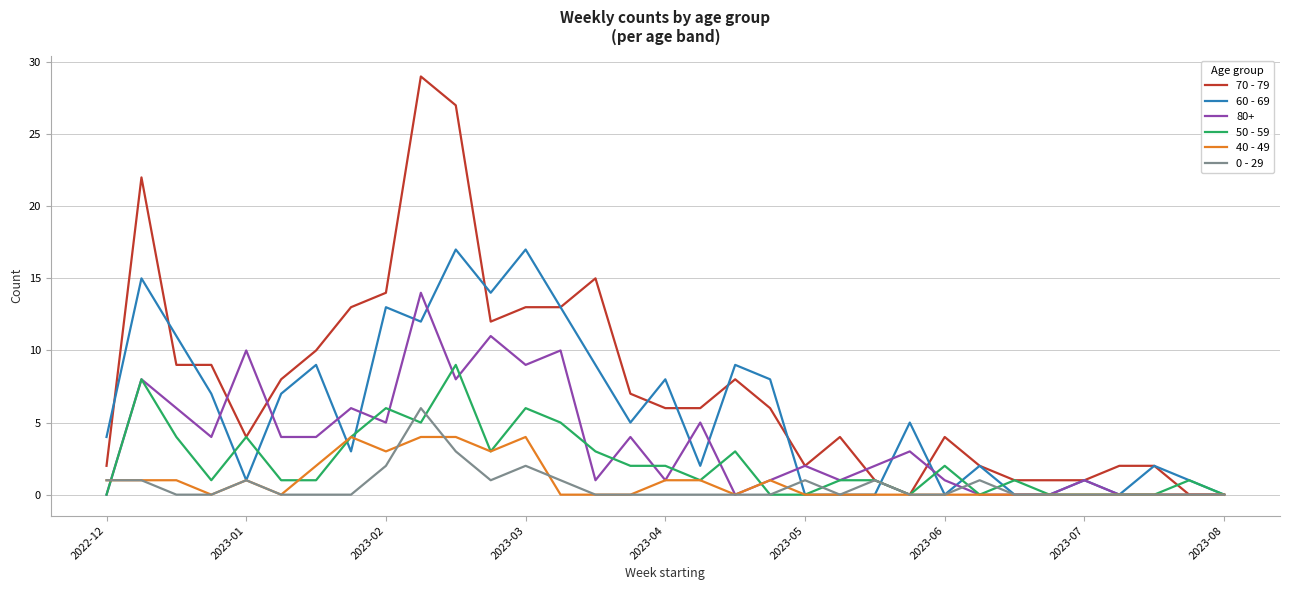

Which series has the widest spread of values?

70 - 79